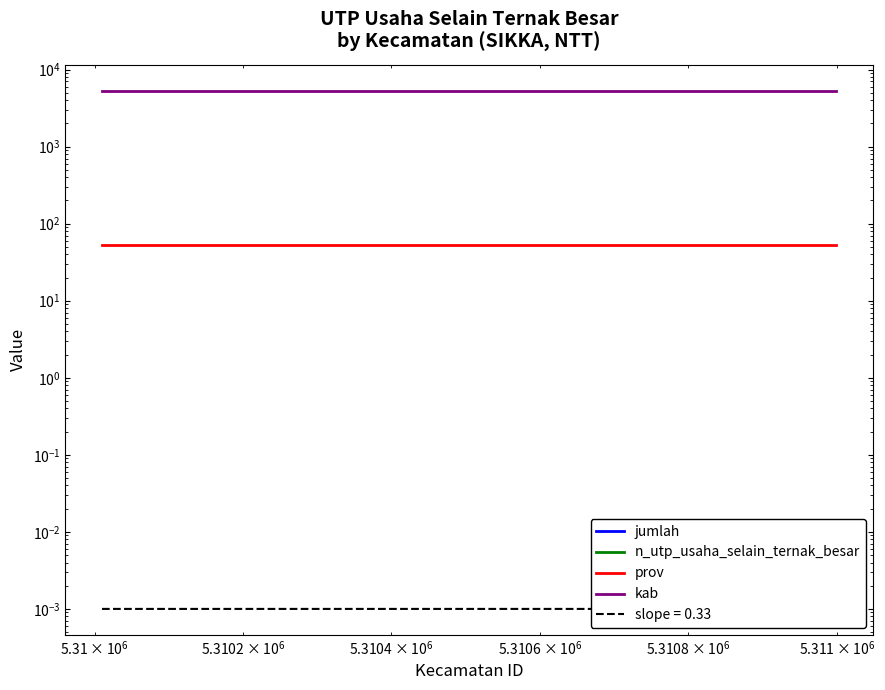

Which series has the largest range (max minus min)?

jumlah